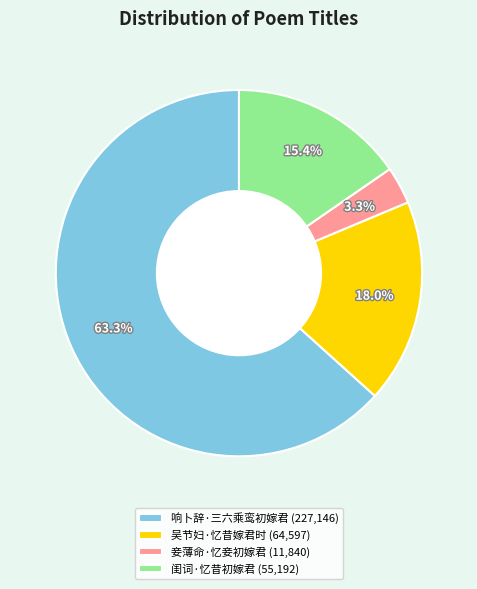

To the nearest percent, what is the difference between the largest and smallest slice percentages?

60%